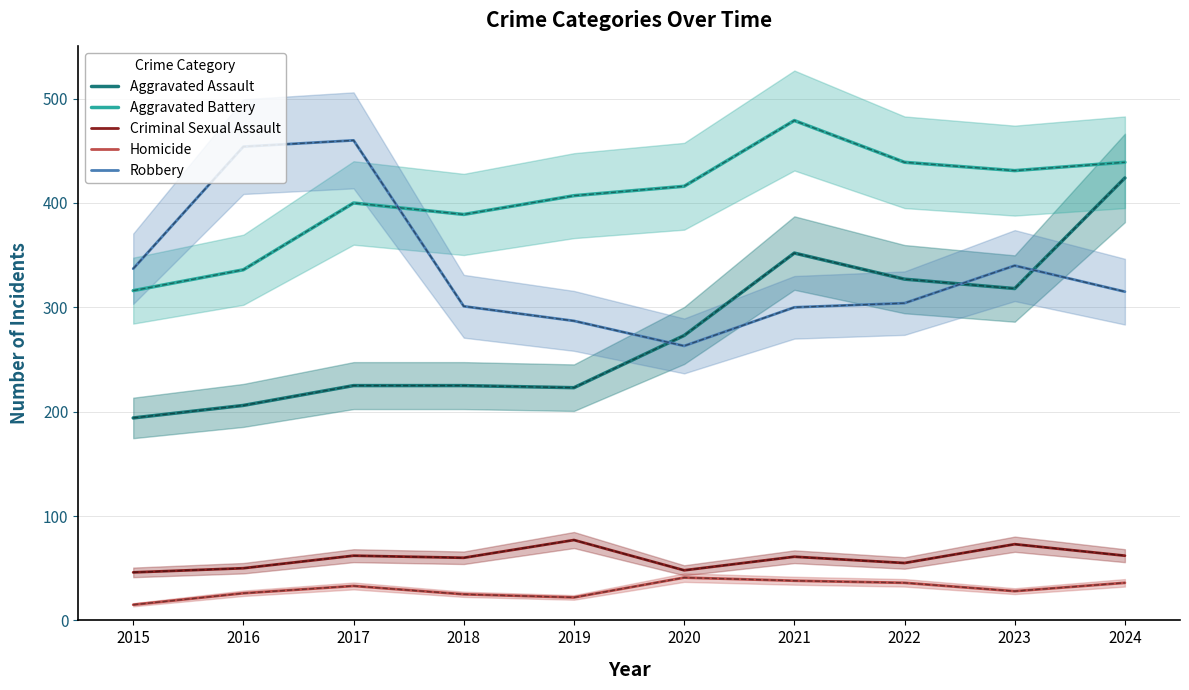

Which series has the largest range (max minus min)?

Aggravated Assault